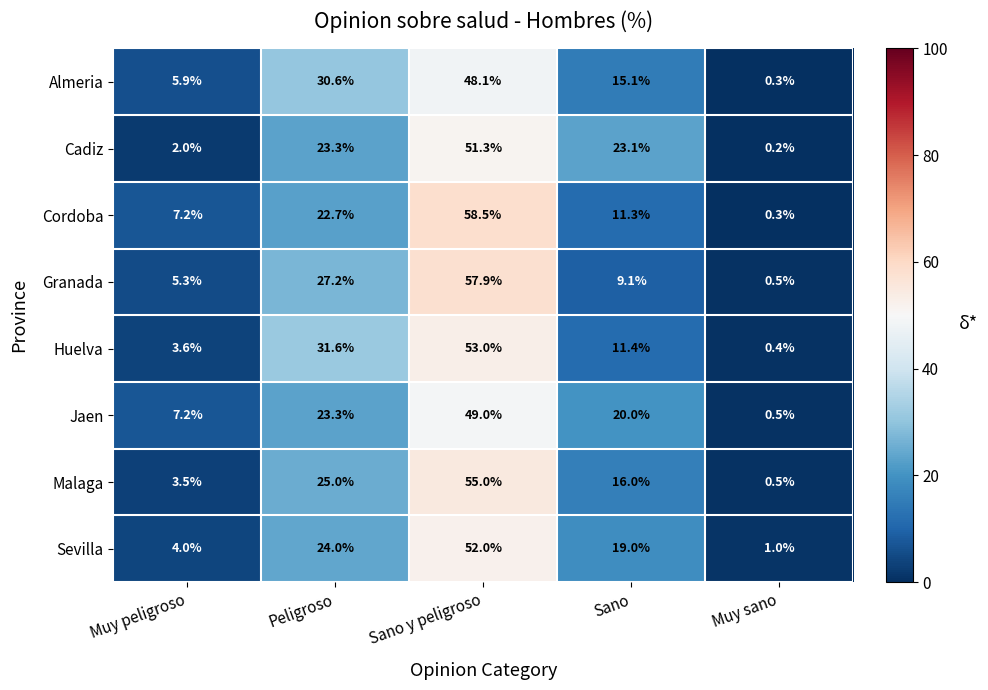

The Jaen series shows 12.9 at Muy peligroso. True or false?

False